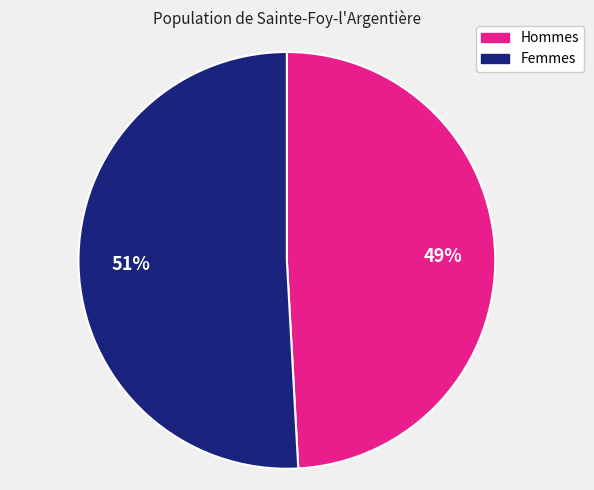

To the nearest percent, what is the difference between the largest and smallest slice percentages?

2%